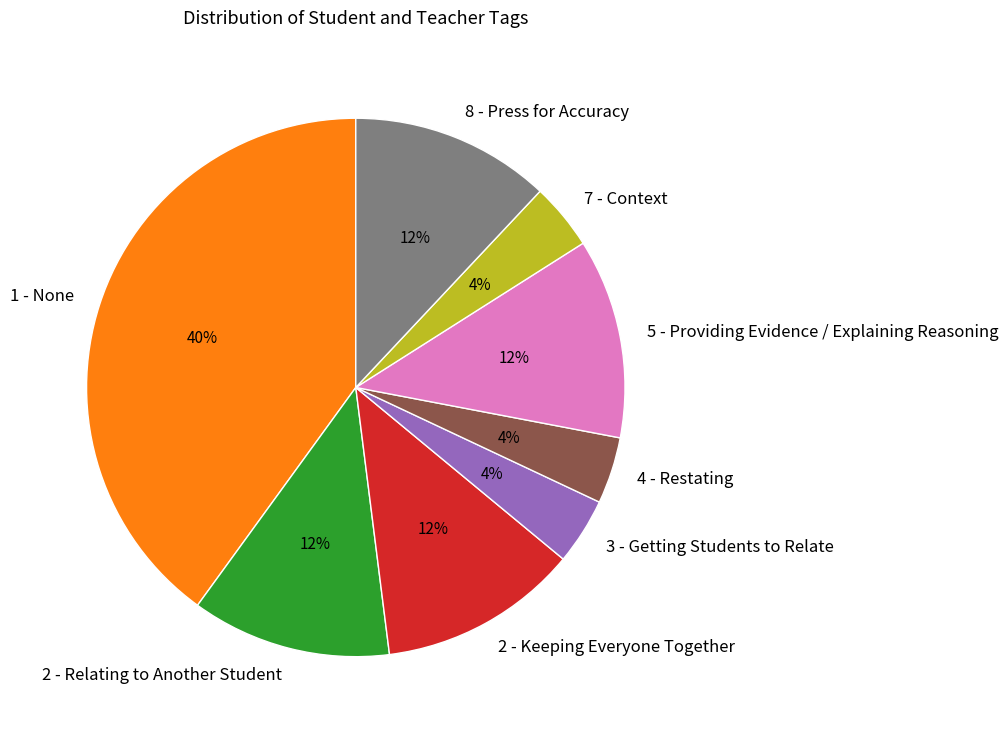

How many slices are in this pie chart?

8